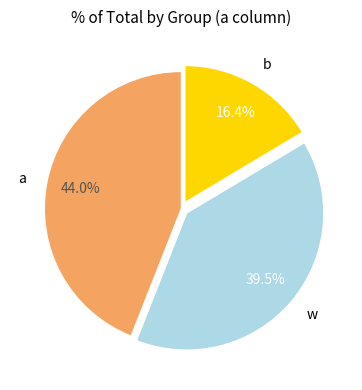

How many slices are in this pie chart?

3